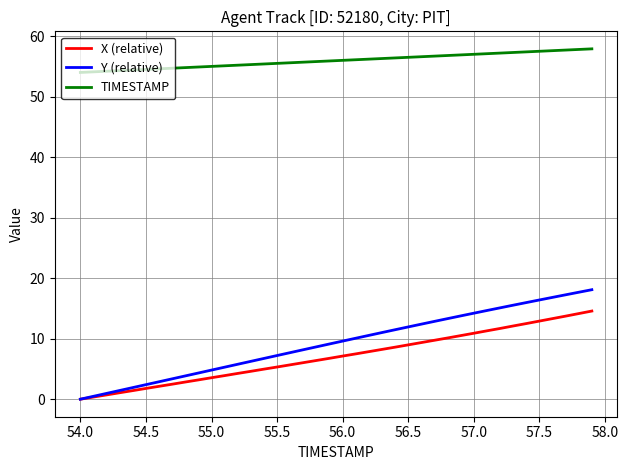

Which series has the largest range (max minus min)?

Y (relative)